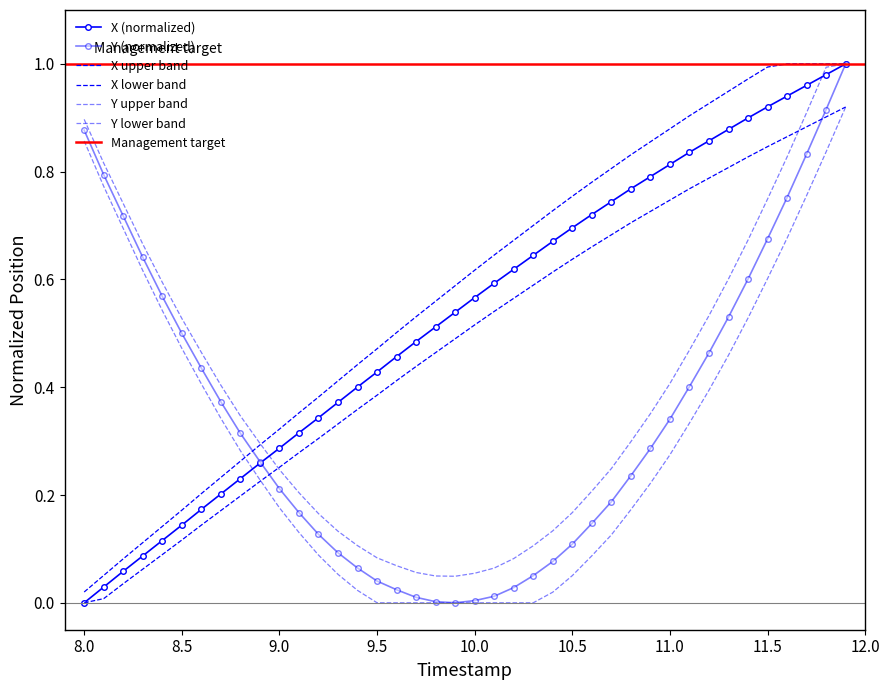

How many values in the Y series exceed 0?

39